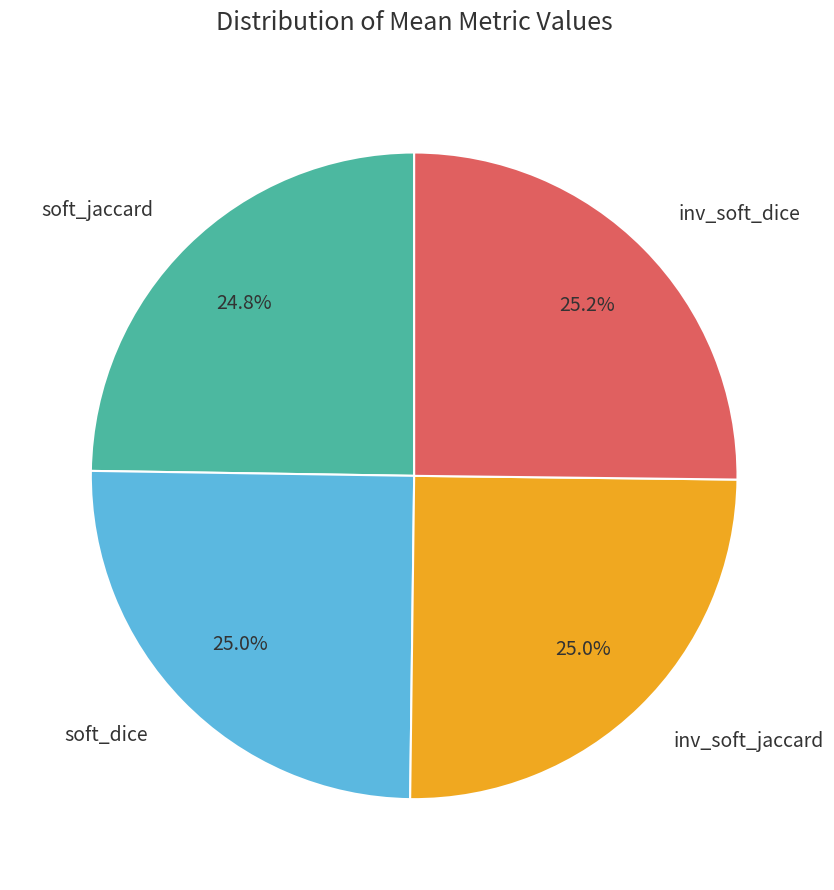

What percentage is the soft_jaccard slice, to the nearest percent?

25%